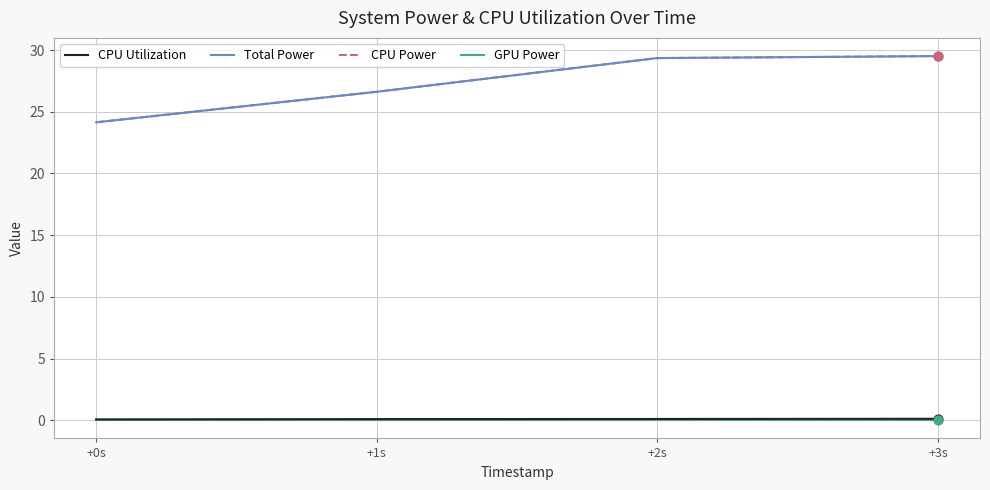

Does the chart have visible grid lines?

Yes